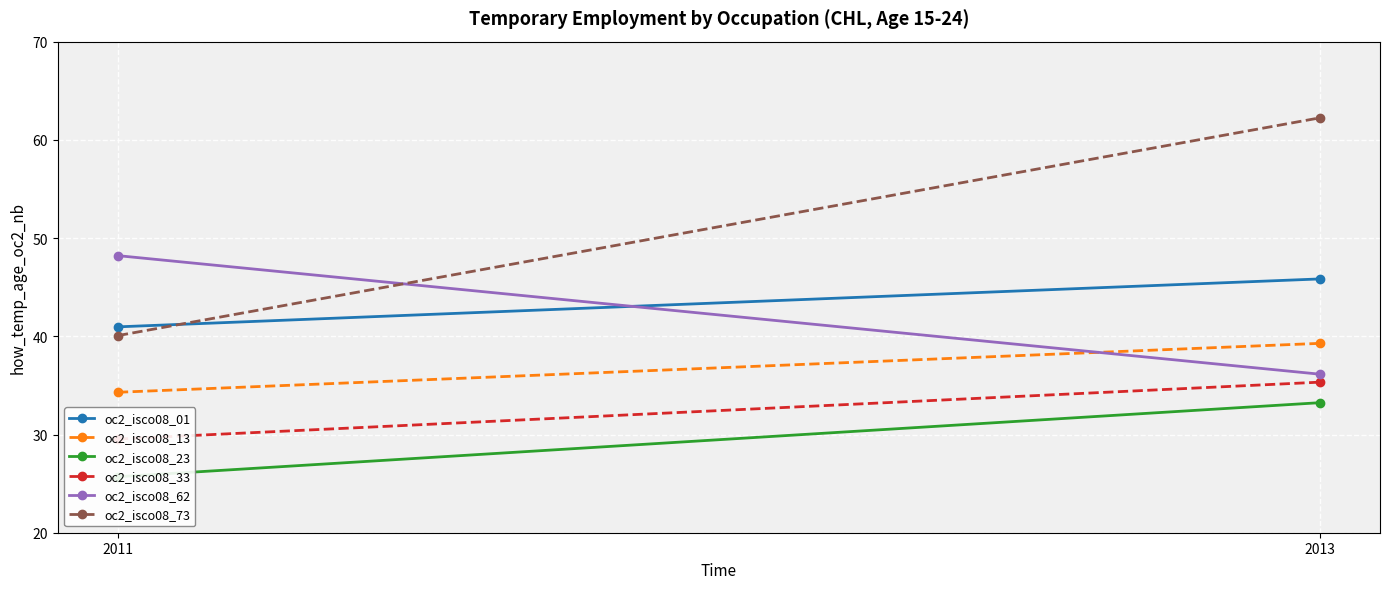

What is the difference between the maximum and minimum values in the oc2_isco08_23 series?

7.5